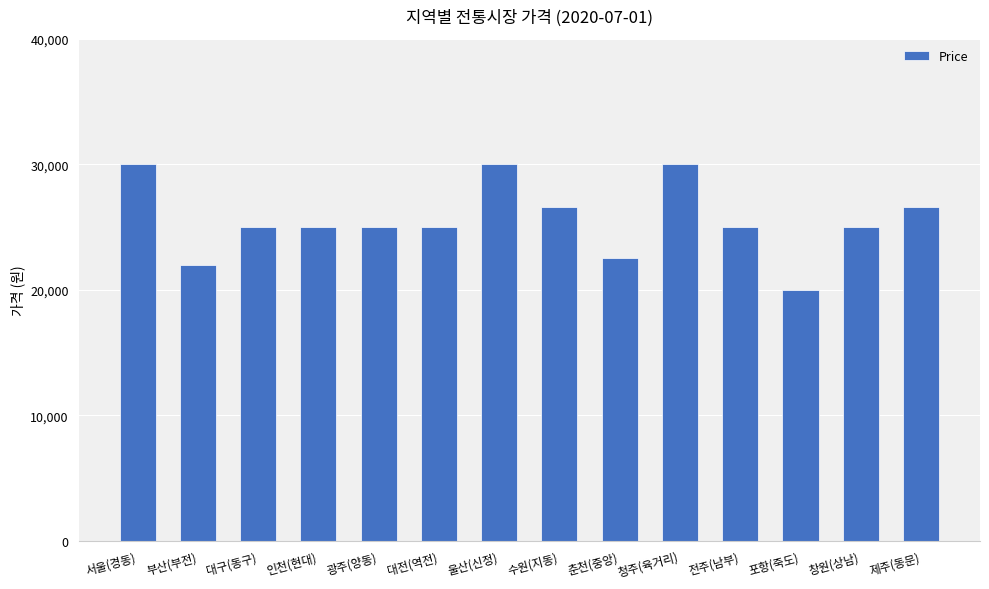

Which category has the lowest value across all series?

포항(죽도)